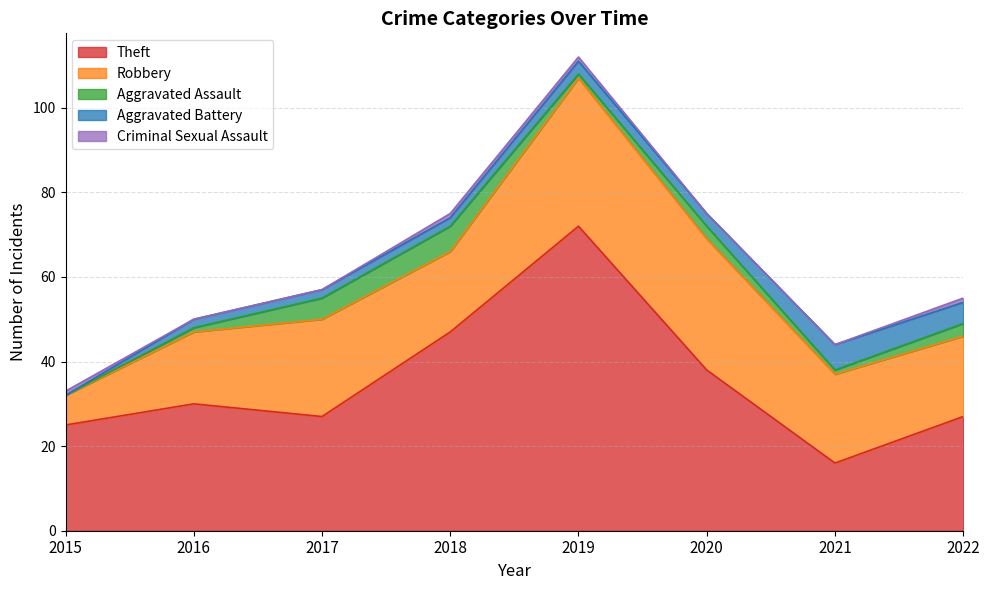

Which series ends up on top after the final intersection of Aggravated Assault and Aggravated Battery?

Aggravated Battery